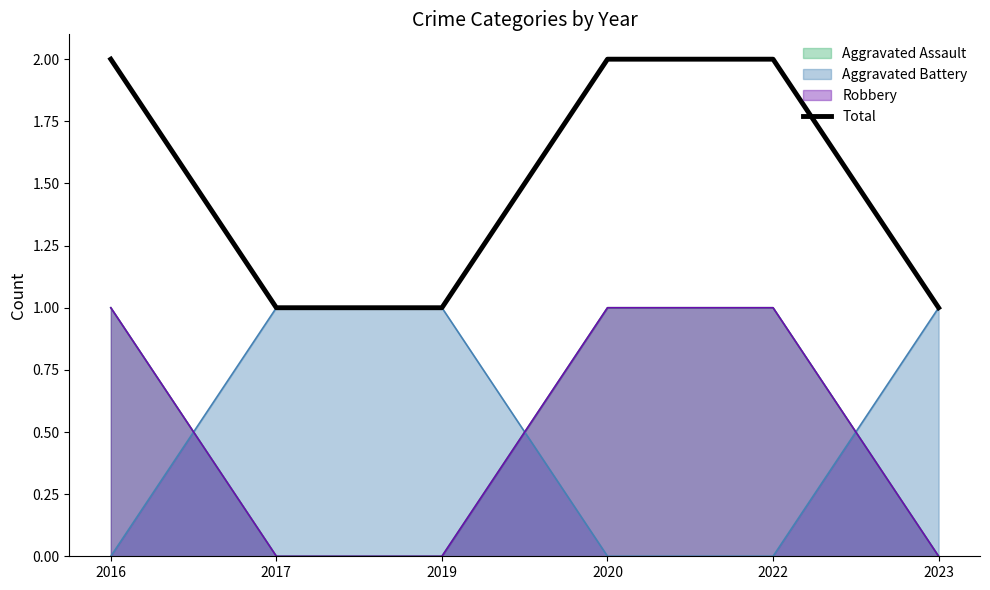

True or false: the data shows 2 at 2016.

True